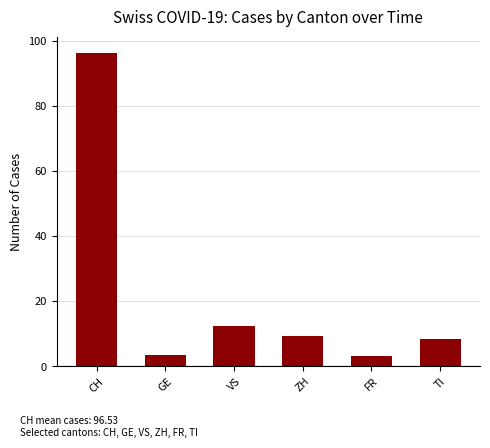

What position from the right is ZH?

3